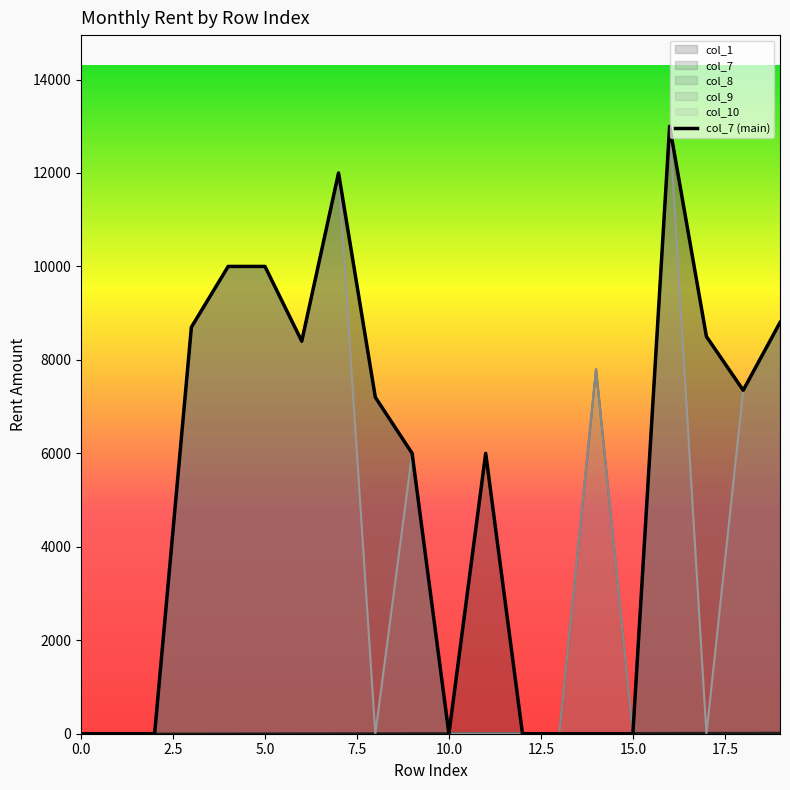

Rank the series by their maximum value, from lowest to highest.

col_1, col_7, col_8, col_9, col_10